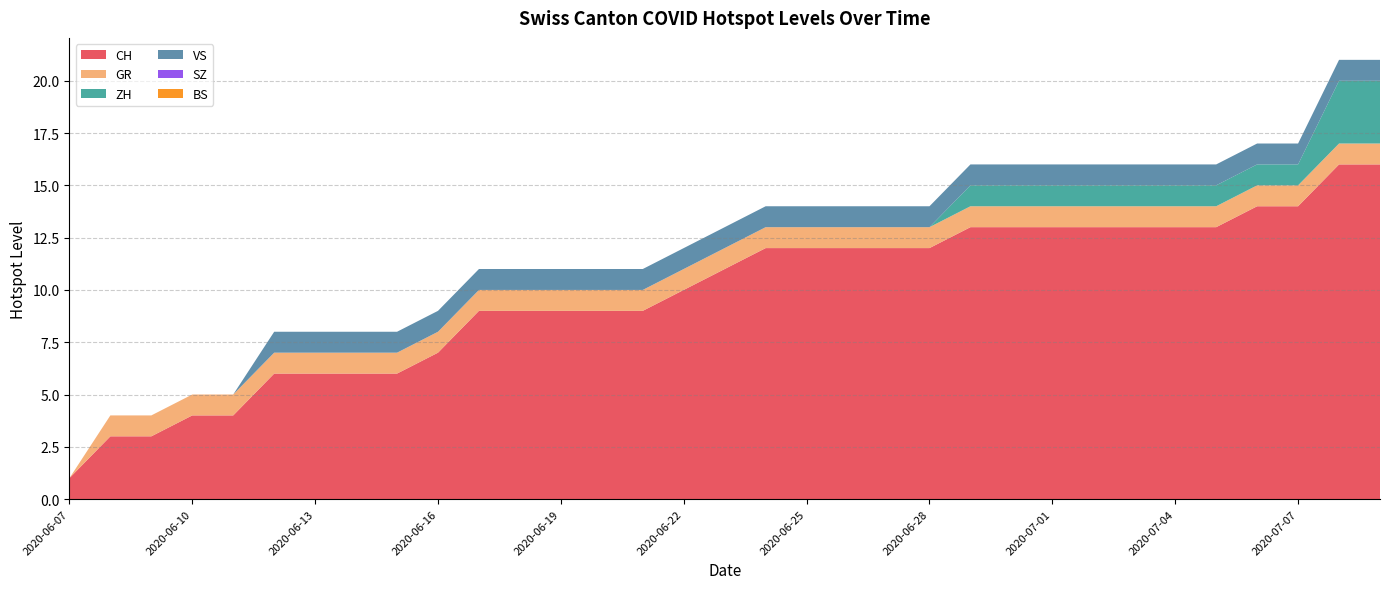

Reading left to right, transcribe all the data shown in this chart.

CH: 2020-06-07=1	2020-06-08=3	2020-06-09=3	2020-06-10=4	2020-06-11=4	2020-06-12=6	2020-06-13=6	2020-06-14=6	2020-06-15=6	2020-06-16=7	2020-06-17=9	2020-06-18=9	2020-06-19=9	2020-06-20=9	2020-06-21=9	2020-06-22=10	2020-06-23=11	2020-06-24=12	2020-06-25=12	2020-06-26=12	2020-06-27=12	2020-06-28=12	2020-06-29=13	2020-06-30=13	2020-07-01=13	2020-07-02=13	2020-07-03=13	2020-07-04=13	2020-07-05=13	2020-07-06=14	2020-07-07=14	2020-07-08=16	2020-07-09=16
GR: 2020-06-07=0	2020-06-08=1	2020-06-09=1	2020-06-10=1	2020-06-11=1	2020-06-12=1	2020-06-13=1	2020-06-14=1	2020-06-15=1	2020-06-16=1	2020-06-17=1	2020-06-18=1	2020-06-19=1	2020-06-20=1	2020-06-21=1	2020-06-22=1	2020-06-23=1	2020-06-24=1	2020-06-25=1	2020-06-26=1	2020-06-27=1	2020-06-28=1	2020-06-29=1	2020-06-30=1	2020-07-01=1	2020-07-02=1	2020-07-03=1	2020-07-04=1	2020-07-05=1	2020-07-06=1	2020-07-07=1	2020-07-08=1	2020-07-09=1
ZH: 2020-06-07=0	2020-06-08=0	2020-06-09=0	2020-06-10=0	2020-06-11=0	2020-06-12=0	2020-06-13=0	2020-06-14=0	2020-06-15=0	2020-06-16=0	2020-06-17=0	2020-06-18=0	2020-06-19=0	2020-06-20=0	2020-06-21=0	2020-06-22=0	2020-06-23=0	2020-06-24=0	2020-06-25=0	2020-06-26=0	2020-06-27=0	2020-06-28=0	2020-06-29=1	2020-06-30=1	2020-07-01=1	2020-07-02=1	2020-07-03=1	2020-07-04=1	2020-07-05=1	2020-07-06=1	2020-07-07=1	2020-07-08=3	2020-07-09=3
VS: 2020-06-07=0	2020-06-08=0	2020-06-09=0	2020-06-10=0	2020-06-11=0	2020-06-12=1	2020-06-13=1	2020-06-14=1	2020-06-15=1	2020-06-16=1	2020-06-17=1	2020-06-18=1	2020-06-19=1	2020-06-20=1	2020-06-21=1	2020-06-22=1	2020-06-23=1	2020-06-24=1	2020-06-25=1	2020-06-26=1	2020-06-27=1	2020-06-28=1	2020-06-29=1	2020-06-30=1	2020-07-01=1	2020-07-02=1	2020-07-03=1	2020-07-04=1	2020-07-05=1	2020-07-06=1	2020-07-07=1	2020-07-08=1	2020-07-09=1
SZ: 2020-06-07=0	2020-06-08=0	2020-06-09=0	2020-06-10=0	2020-06-11=0	2020-06-12=0	2020-06-13=0	2020-06-14=0	2020-06-15=0	2020-06-16=0	2020-06-17=0	2020-06-18=0	2020-06-19=0	2020-06-20=0	2020-06-21=0	2020-06-22=0	2020-06-23=0	2020-06-24=0	2020-06-25=0	2020-06-26=0	2020-06-27=0	2020-06-28=0	2020-06-29=0	2020-06-30=0	2020-07-01=0	2020-07-02=0	2020-07-03=0	2020-07-04=0	2020-07-05=0	2020-07-06=0	2020-07-07=0	2020-07-08=0	2020-07-09=0
BS: 2020-06-07=0	2020-06-08=0	2020-06-09=0	2020-06-10=0	2020-06-11=0	2020-06-12=0	2020-06-13=0	2020-06-14=0	2020-06-15=0	2020-06-16=0	2020-06-17=0	2020-06-18=0	2020-06-19=0	2020-06-20=0	2020-06-21=0	2020-06-22=0	2020-06-23=0	2020-06-24=0	2020-06-25=0	2020-06-26=0	2020-06-27=0	2020-06-28=0	2020-06-29=0	2020-06-30=0	2020-07-01=0	2020-07-02=0	2020-07-03=0	2020-07-04=0	2020-07-05=0	2020-07-06=0	2020-07-07=0	2020-07-08=0	2020-07-09=0